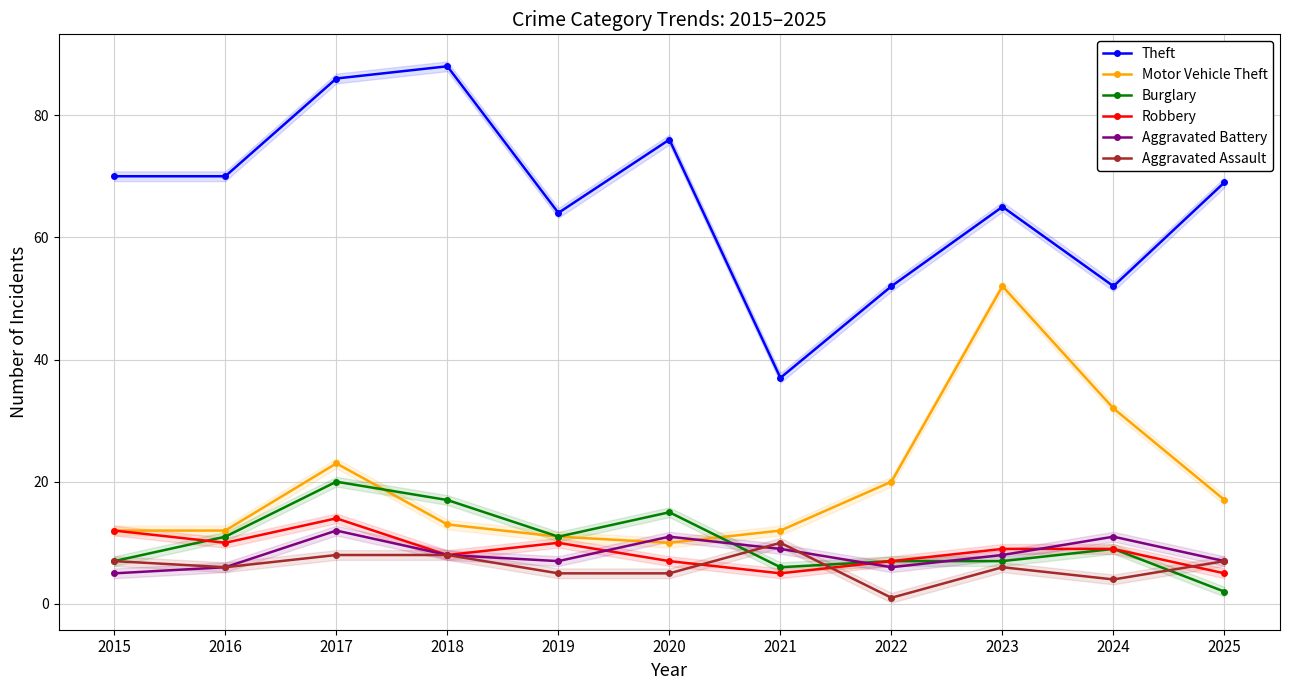

Which label corresponds to the largest value in the chart?

2018